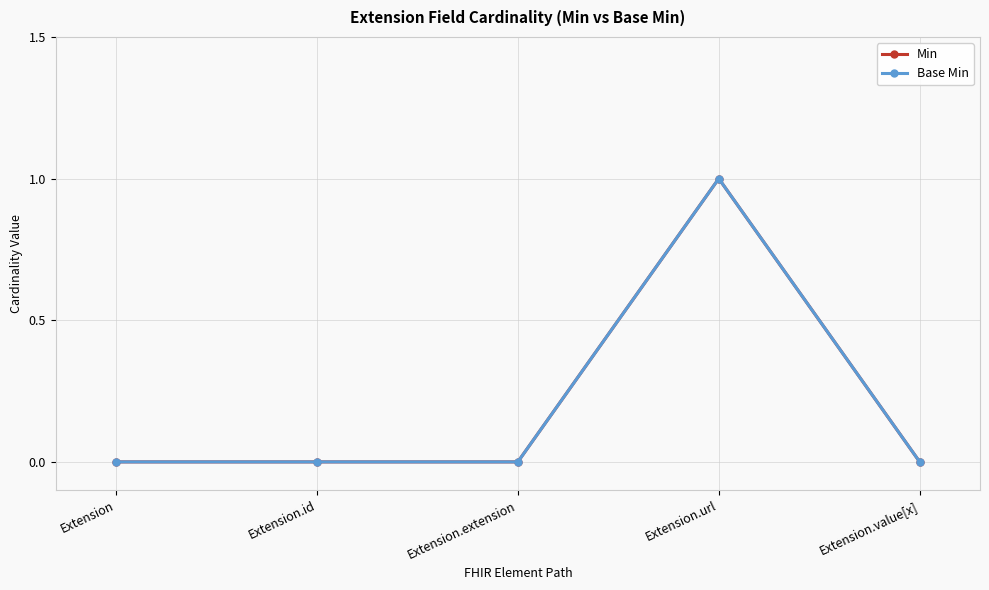

Is this an area chart (filled region under the line)?

No